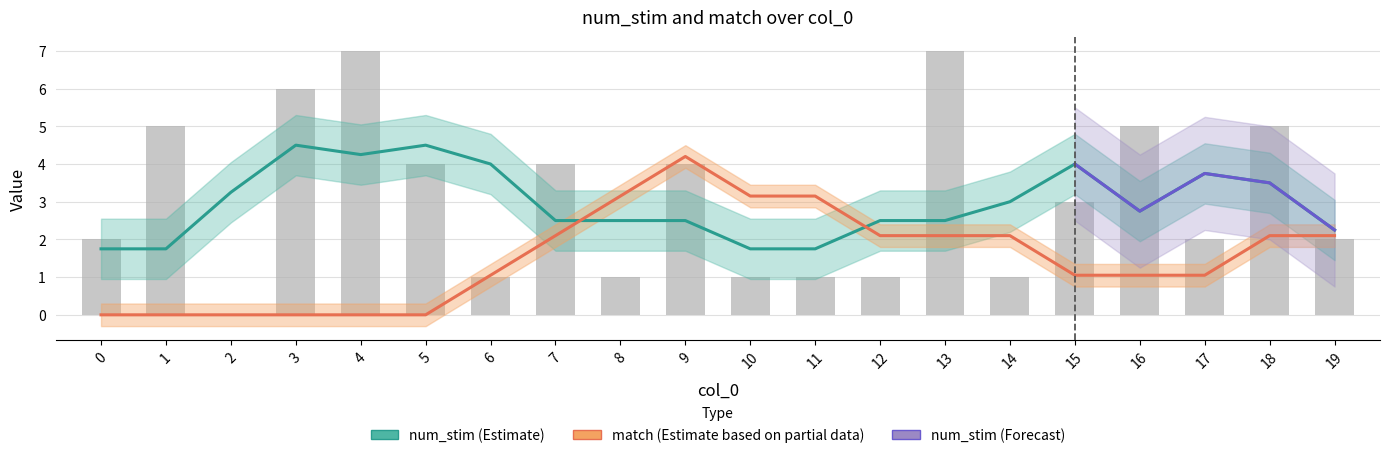

How many bars are there in total?

20